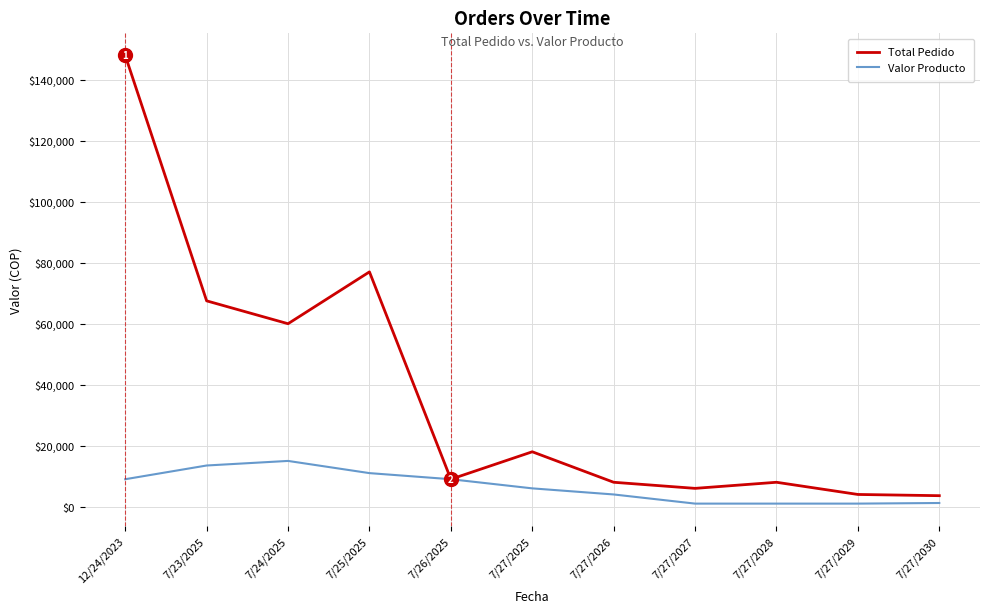

Does the chart have visible grid lines?

Yes